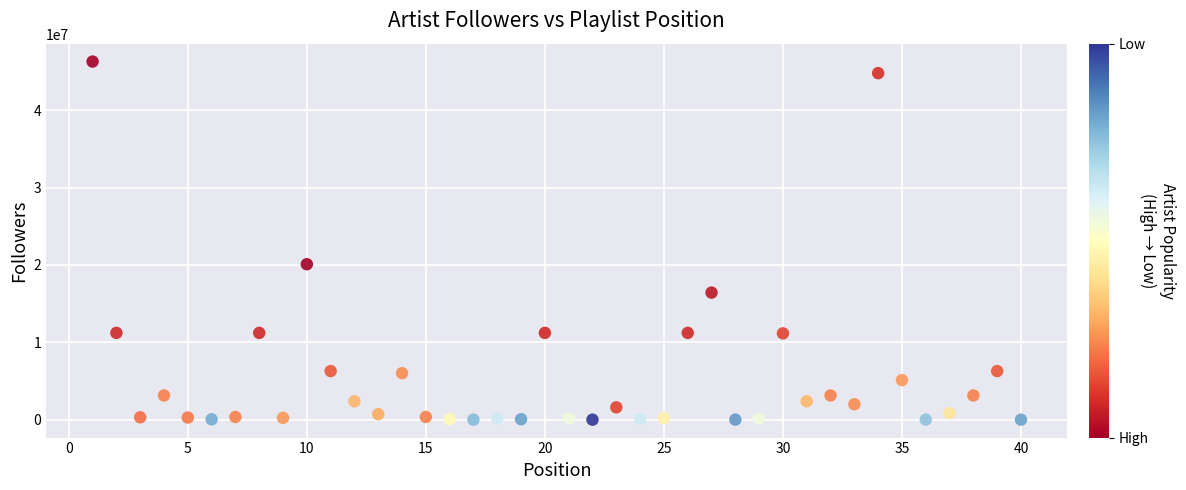

What Y value in the scatter plot is closest to 23136686?

20085711